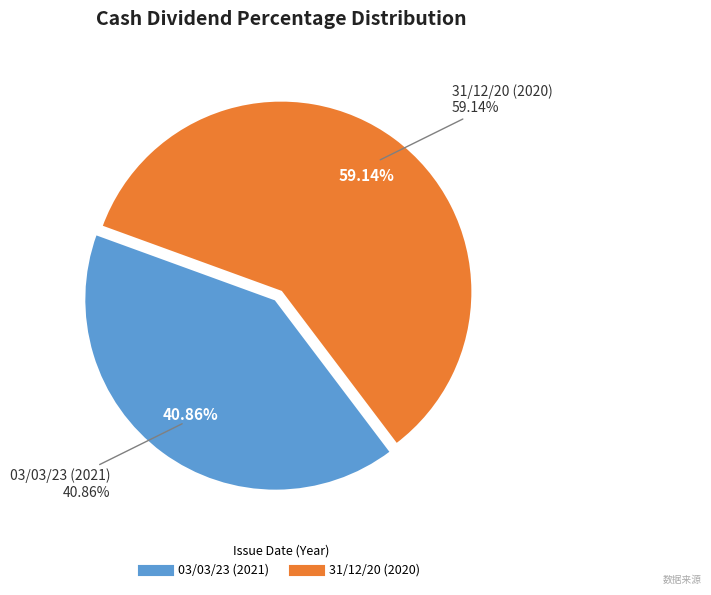

Combined, what portion of the pie is 1 and 0?

100.0%